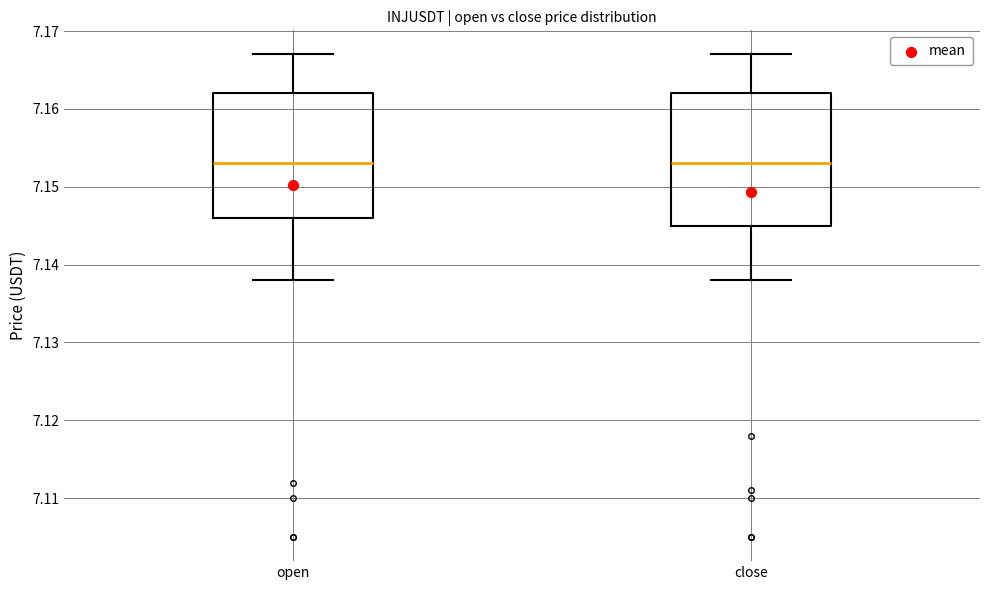

Reading left to right, read every box against the y-axis: the position of its median line, the range the box covers, and the ends of its whiskers. The values are not printed on the chart, so give them approximately, as read against the axis.

open: median 7.153, box 7.146 to 7.162, whiskers 7.138 to 7.167
close: median 7.153, box 7.145 to 7.162, whiskers 7.138 to 7.167